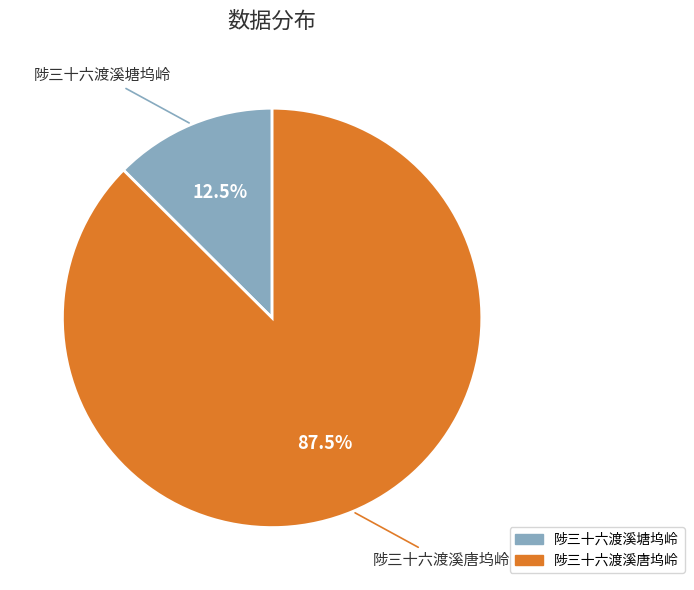

Which slice represents more than half of the pie?

陟三十六渡溪唐坞岭